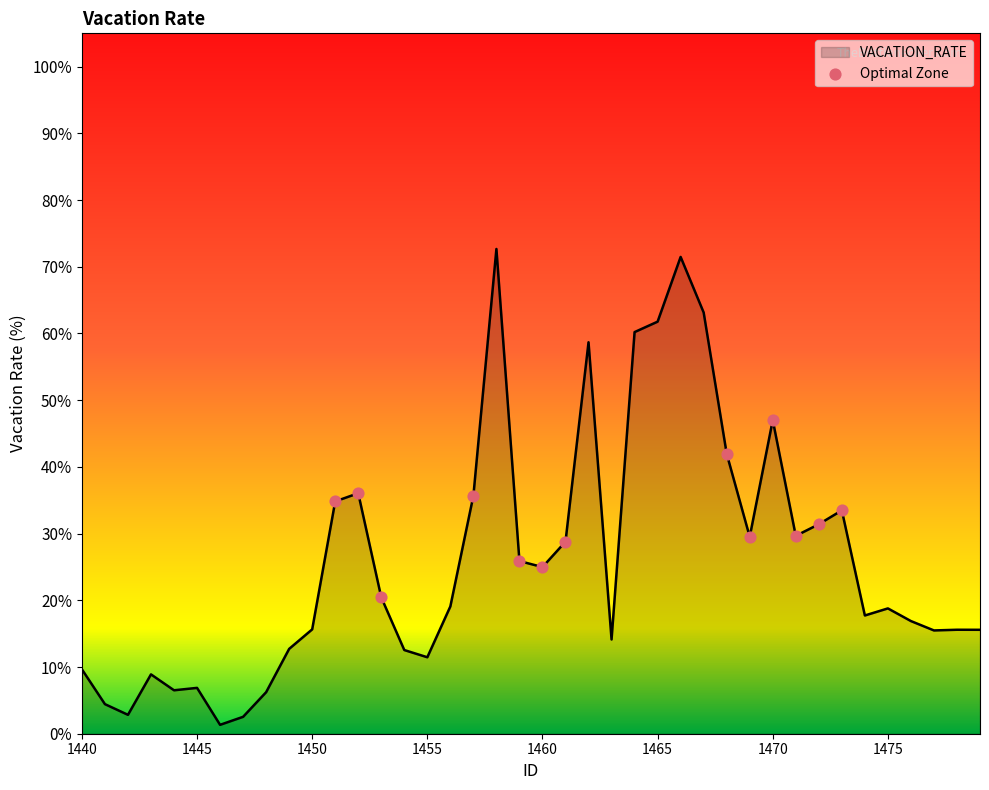

What is the difference between the maximum and minimum values?

71.3